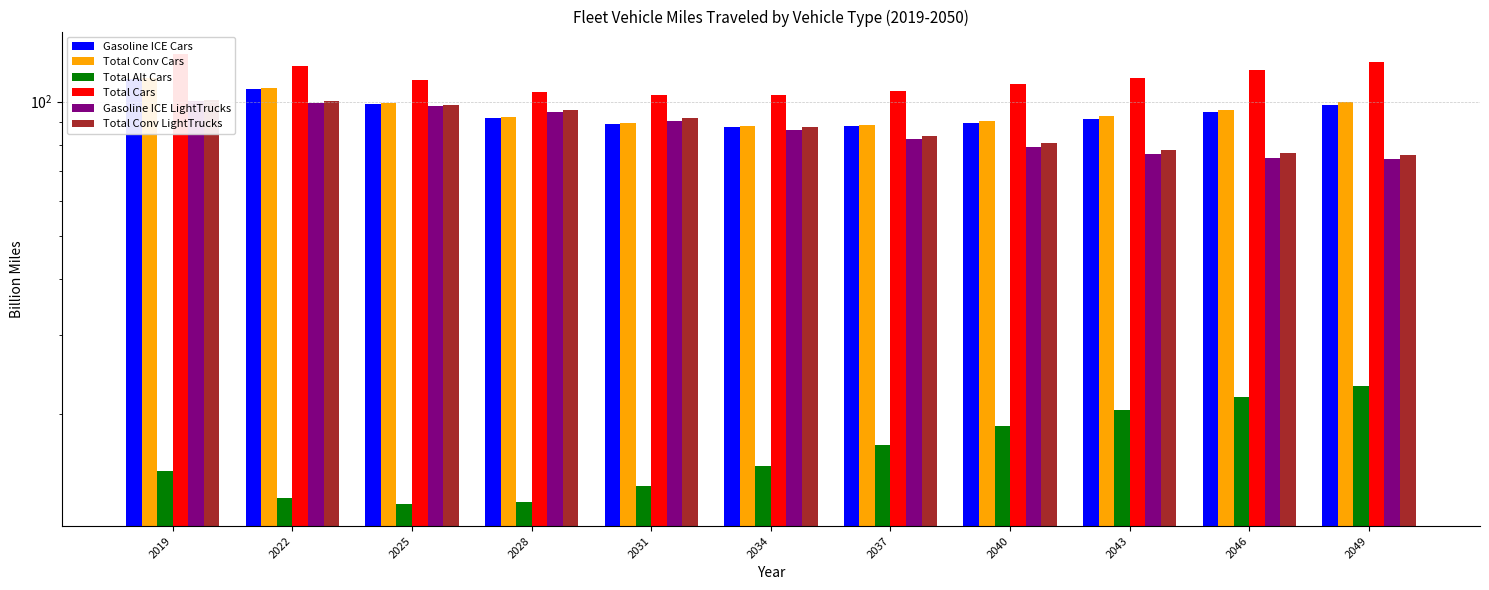

What is the average value of the Gasoline ICE Cars series?

95.4